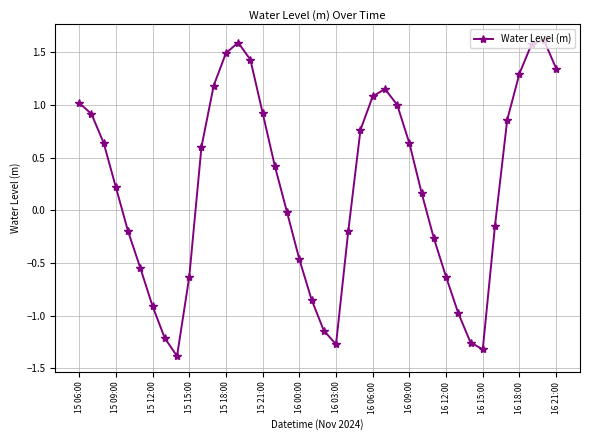

How many interior local valleys (lower than both neighbors) does the data have?

3